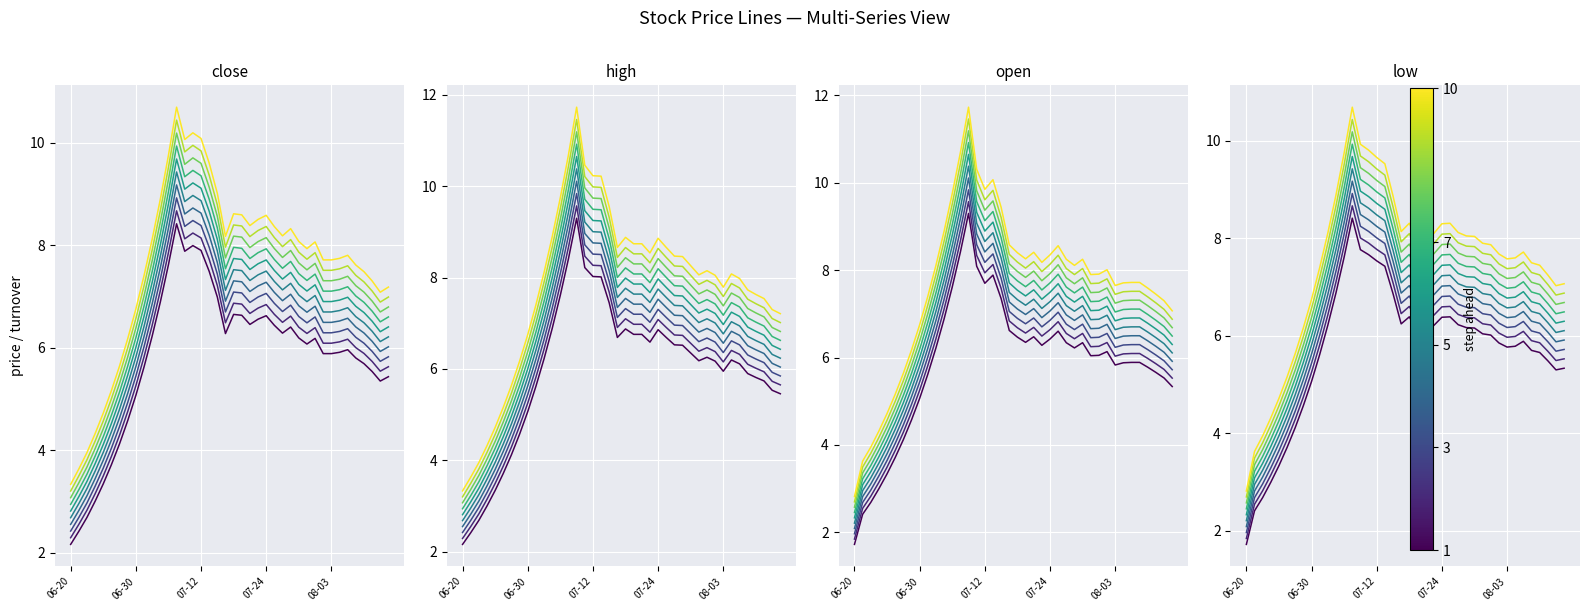

Read the high value at 2017-06-26.

3.3